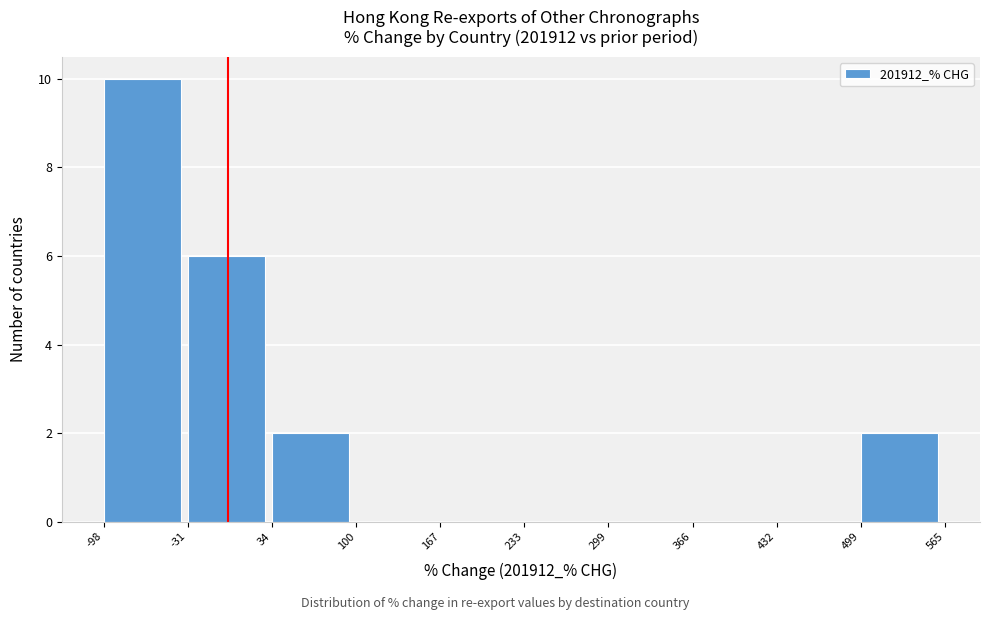

Reading left to right, transcribe this chart: for each bar, give the range it covers on the x-axis and its height. The values are not printed on the chart, so give them approximately, as read against the axis.

-98 to -31: 10
-31 to 34: 6
34 to 100: 2
100 to 167: 0
167 to 233: 0
233 to 299: 0
299 to 366: 0
366 to 432: 0
432 to 499: 0
499 to 565: 2